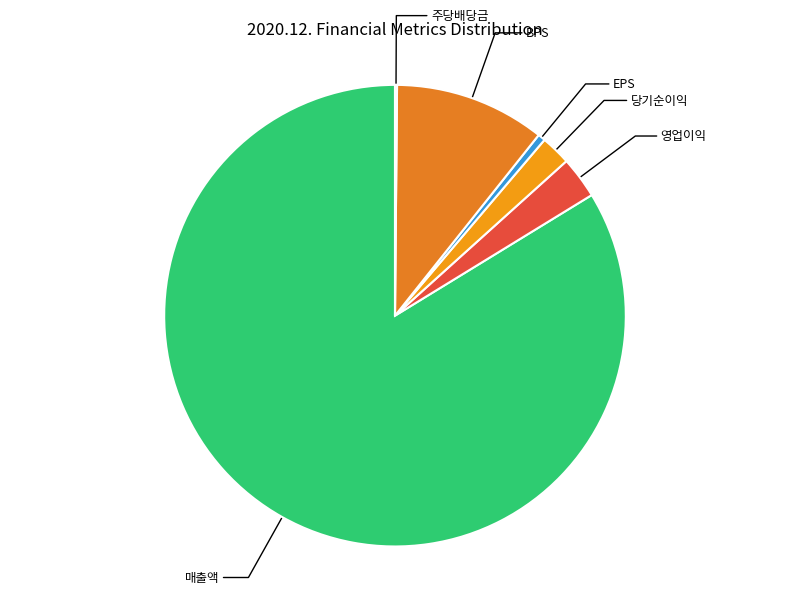

Do BPS and 당기순이익 together represent more than half of the pie?

No